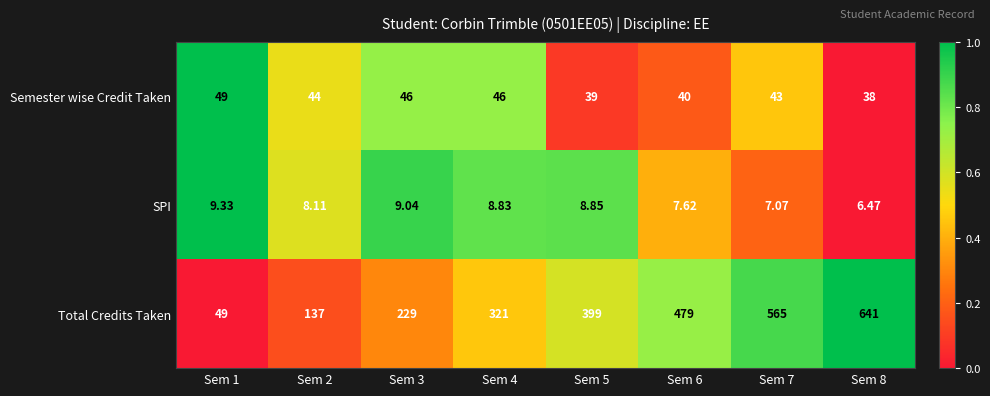

What is the spread (max minus min) of values at Sem 3?

220.0